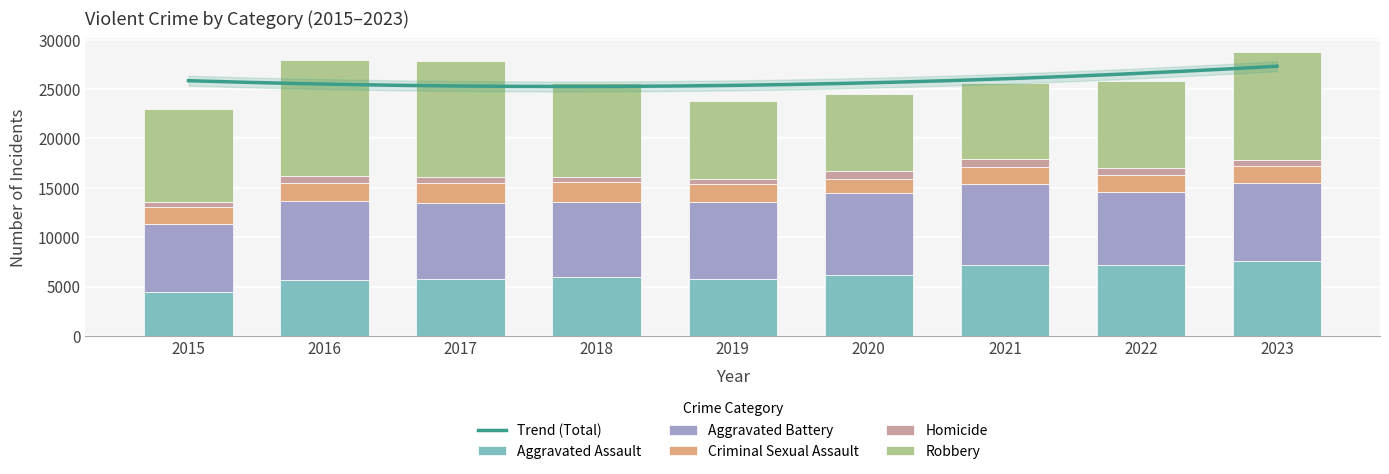

Is it true that Aggravated Battery equals 6937 at 2015?

True